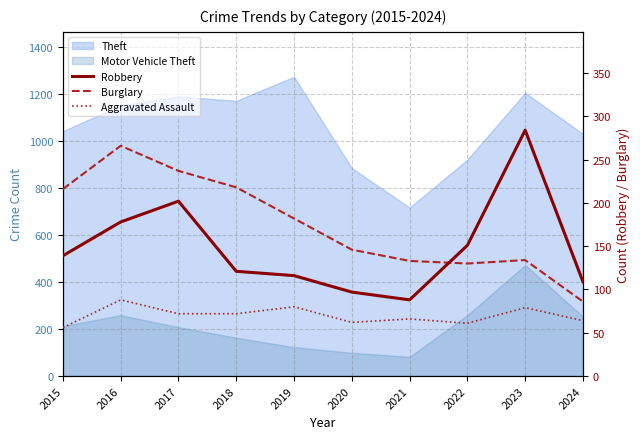

Where is Burglary nearest to the value 176?

2019